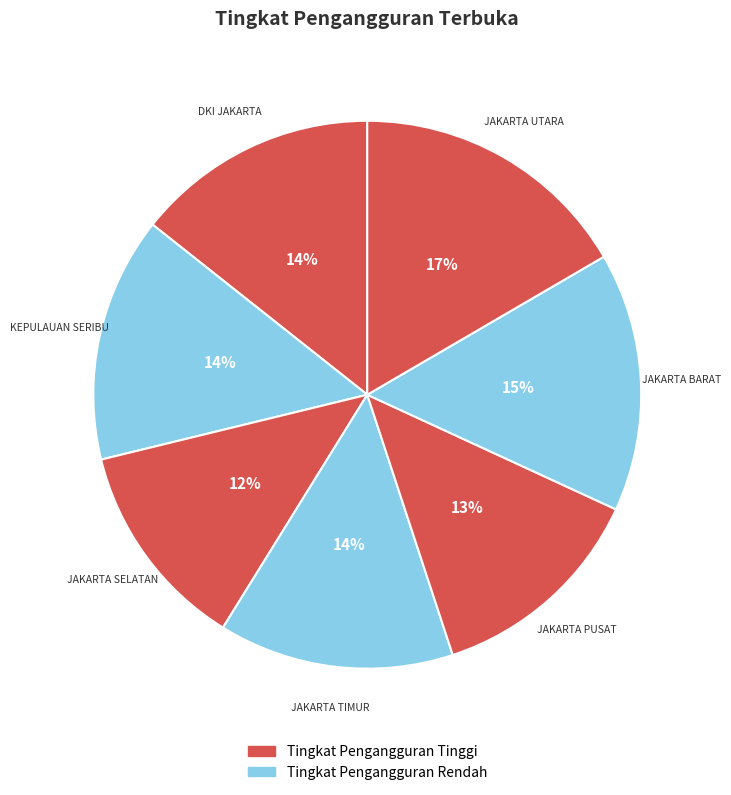

Does any single category account for the majority?

No